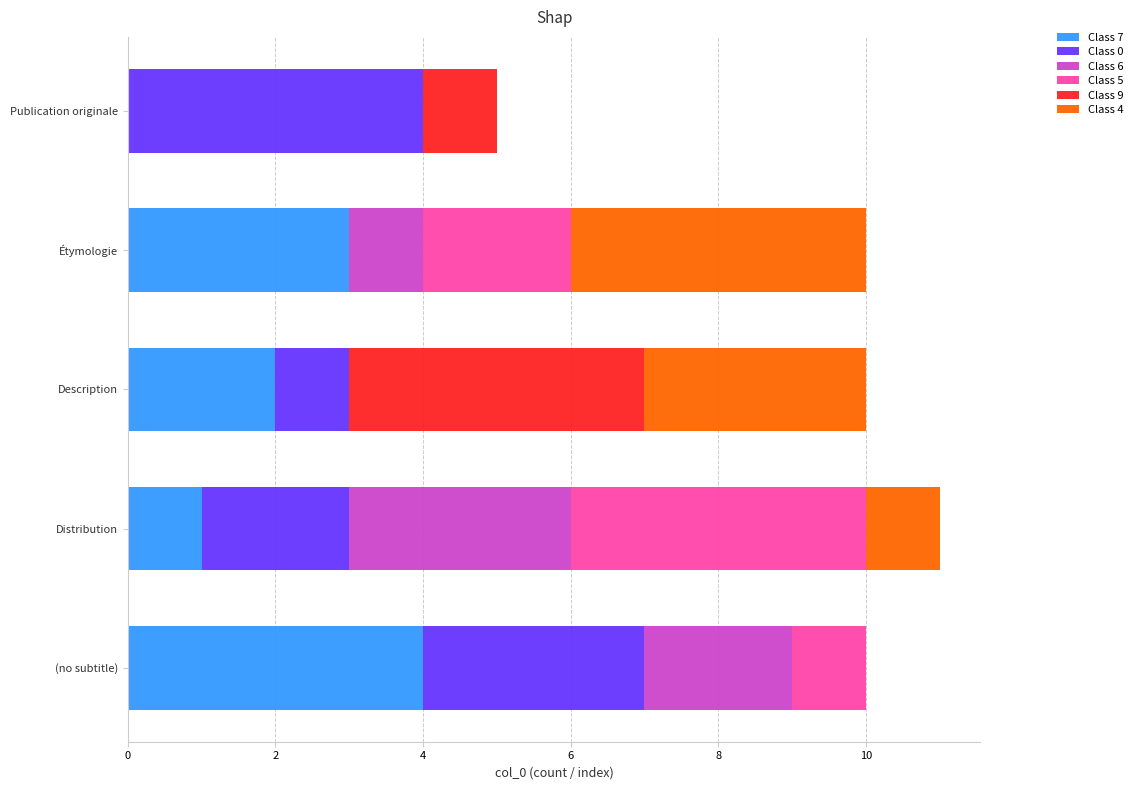

Which category has the highest value in the Class 7 series?

(no subtitle)